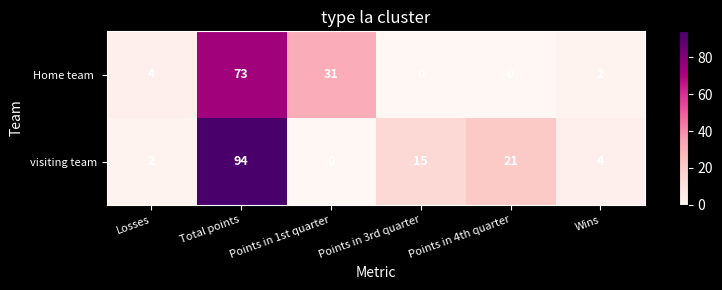

What is the total value across all series at Wins?

6